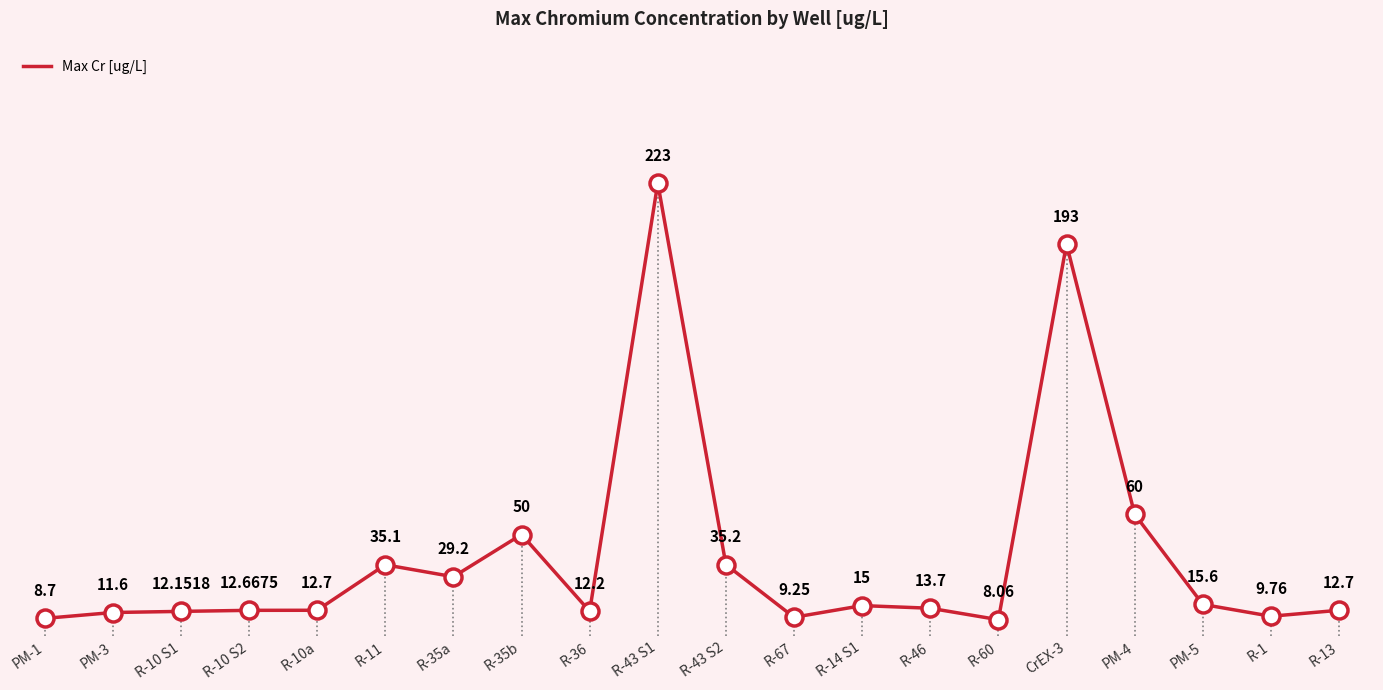

What is the change in value from R-10 S1 to R-13?

+0.5